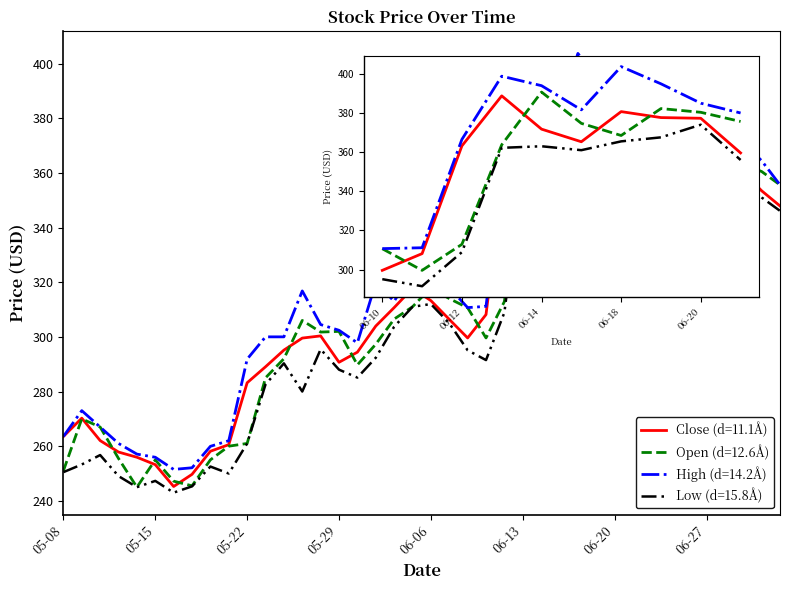

True or false: Low (d=15.8Å) and High (d=14.2Å) cross at least once.

False